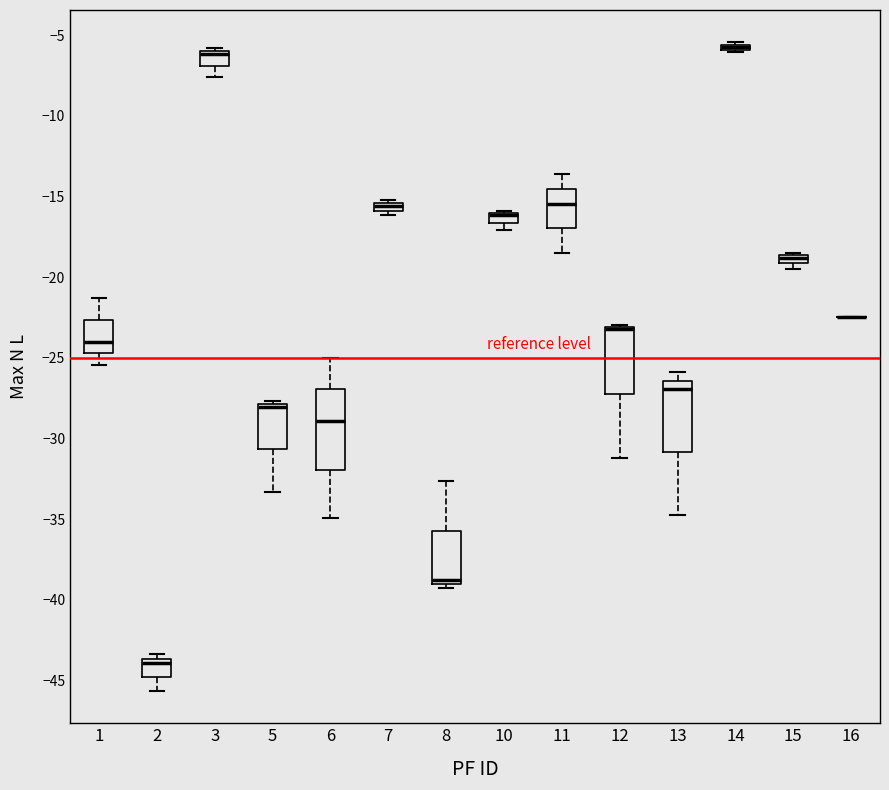

Where is the upper edge of the box at x = 15 on the y-axis? The values are not printed on the chart, so give them approximately, as read against the axis.

-18.5